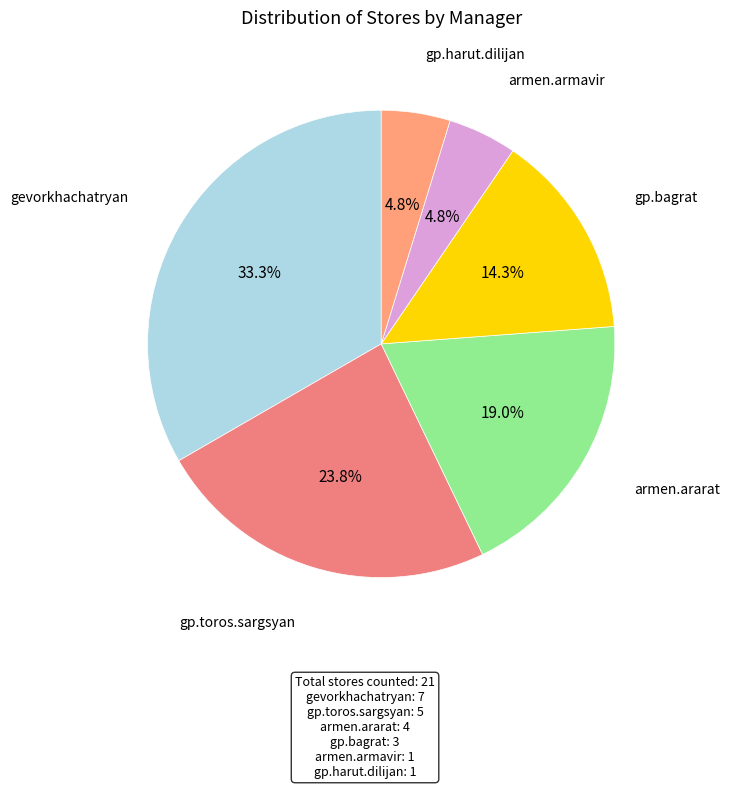

How many slices are in this pie chart?

6